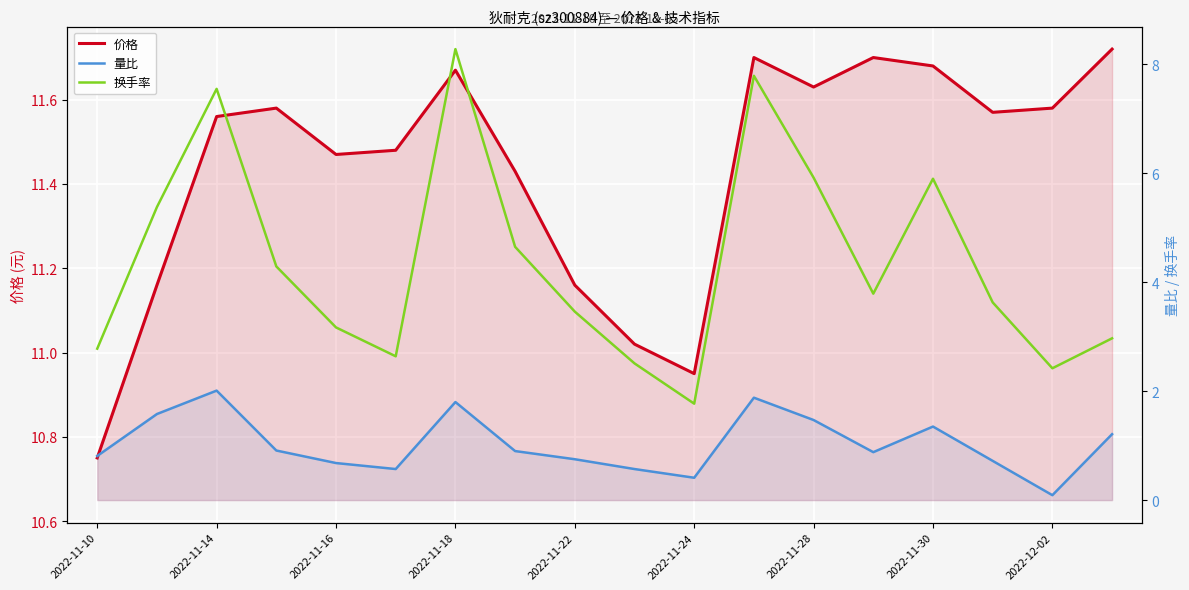

How many interior local valleys does the 价格 series have?

4